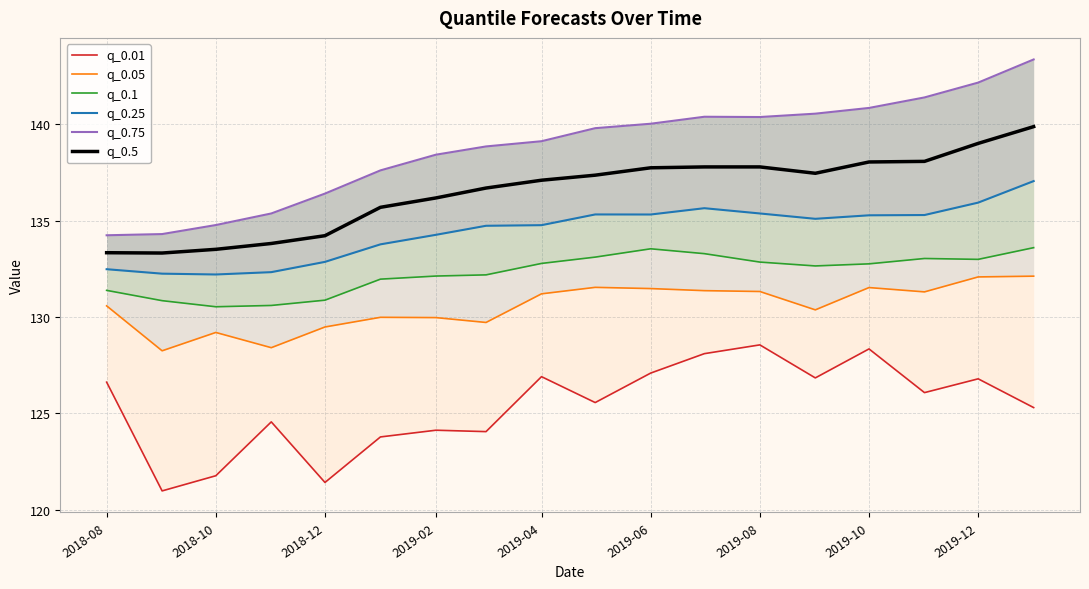

What is the highest value of the q_0.5 series?

139.9